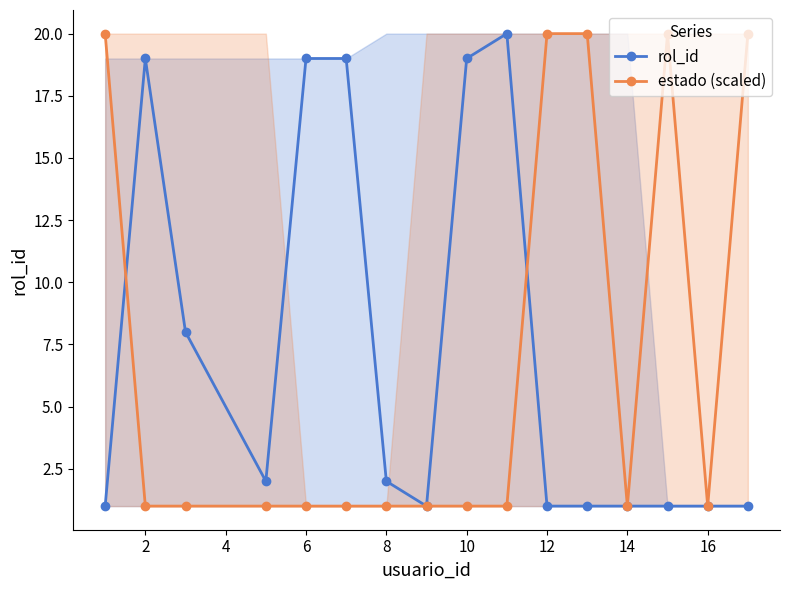

How many lines are shown in the chart?

2